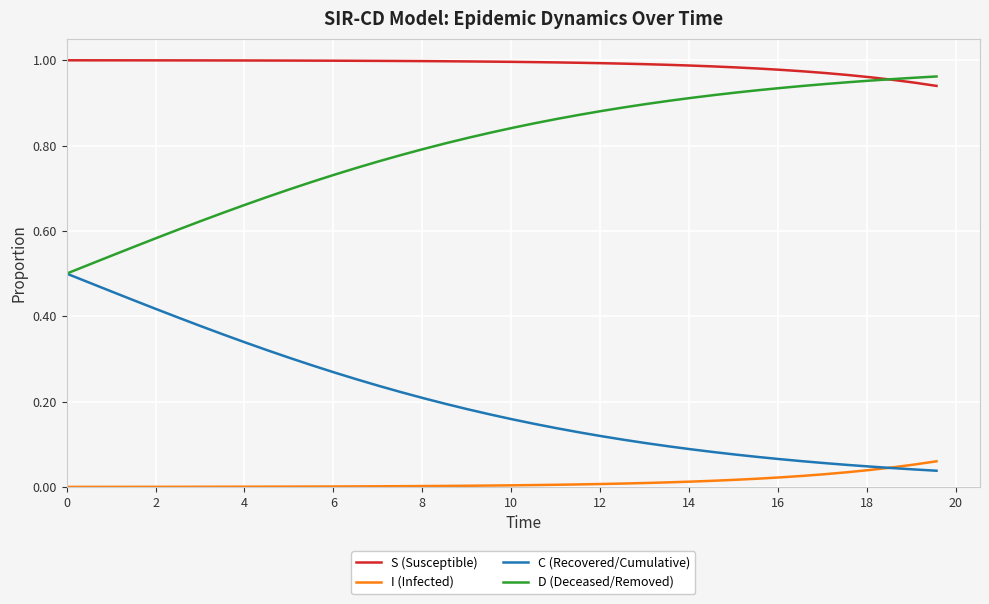

Rank the series by their average value, from highest to lowest.

S (Susceptible), D (Deceased/Removed), C (Recovered/Cumulative), I (Infected)